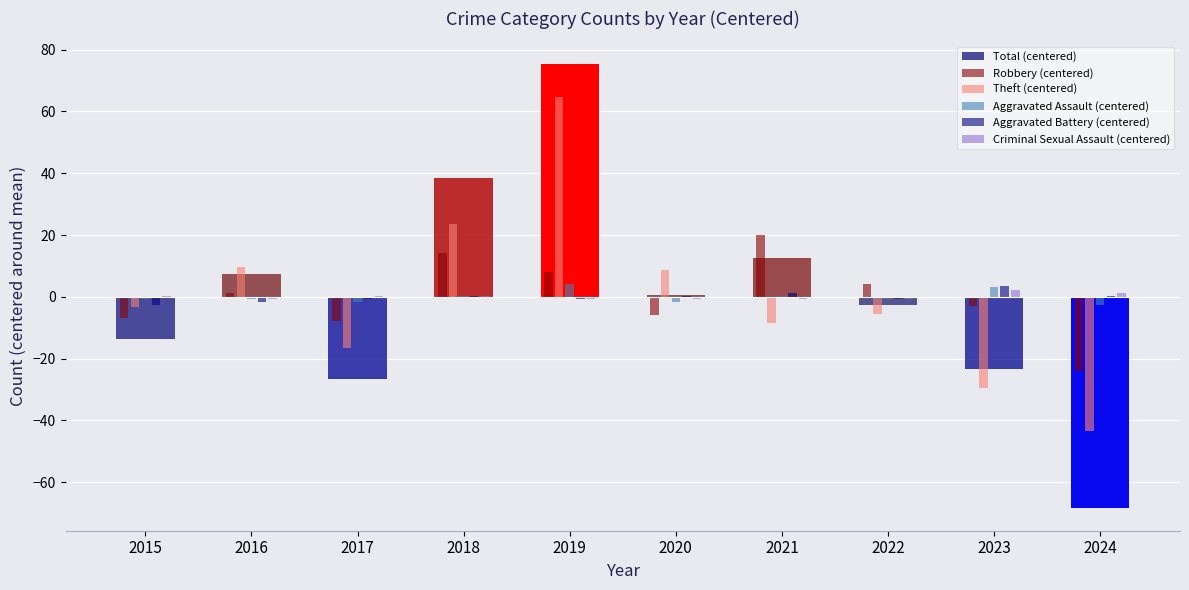

At which category is the sum across all series the highest?

2019